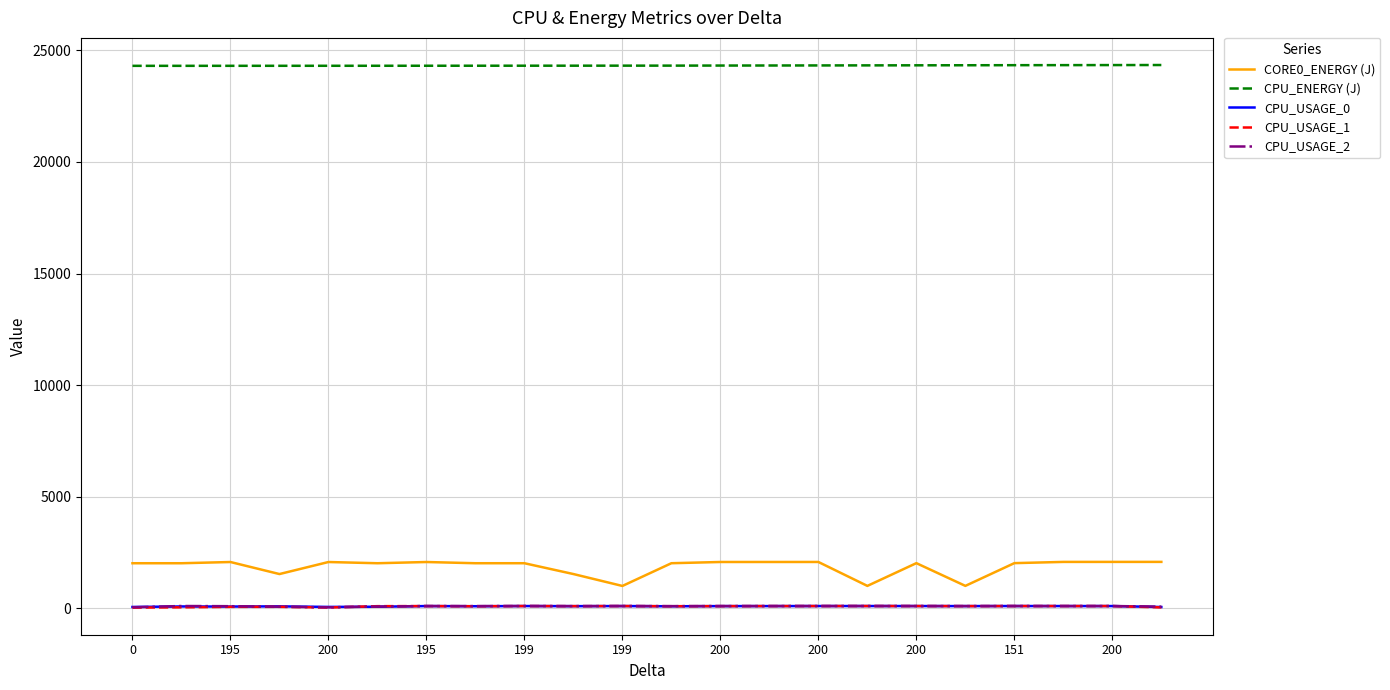

What are all the series names shown in the legend?

CORE0_ENERGY (J), CPU_ENERGY (J), CPU_USAGE_0, CPU_USAGE_1, CPU_USAGE_2